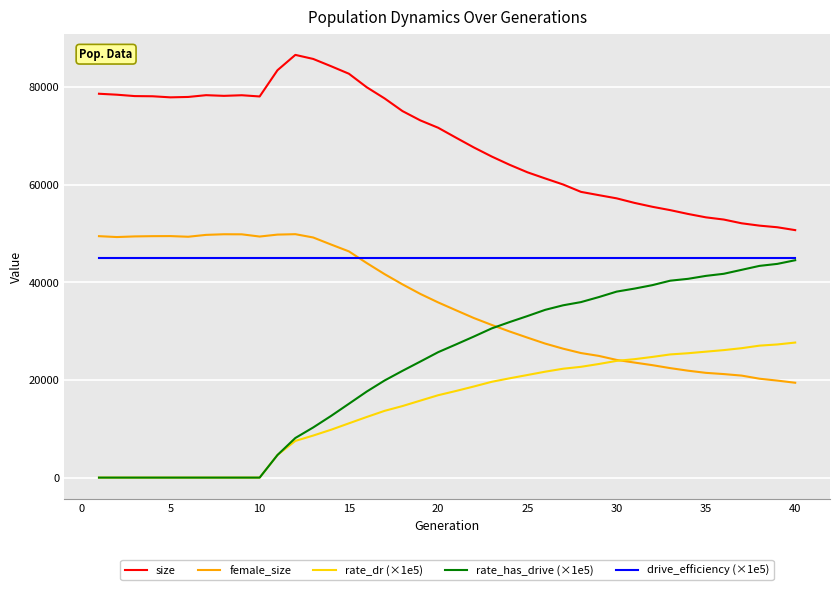

What is the maximum value for female_size?

49844.0